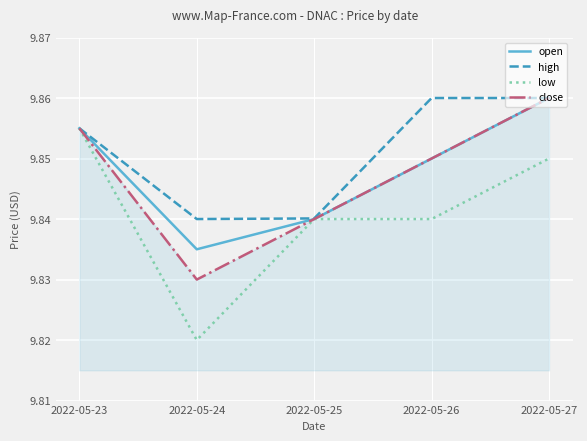

Where is low nearest to the value 9?

2022-05-24